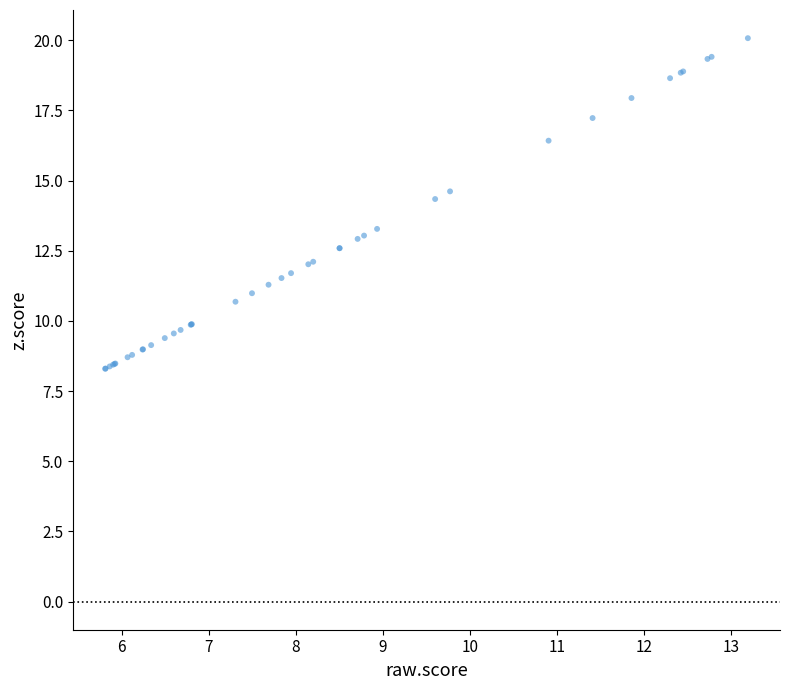

What Y value in the scatter plot is closest to 14?

14.3